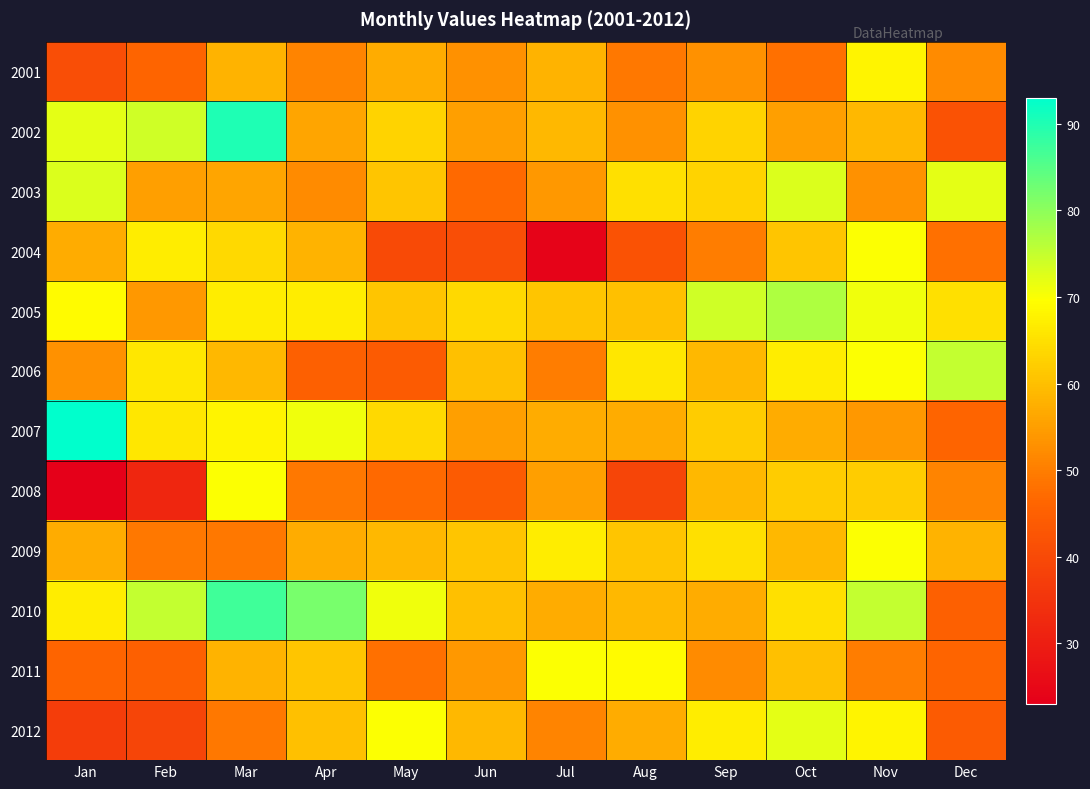

At Jan, list the series in order from largest to smallest.

2007, 2003, 2002, 2005, 2010, 2004, 2009, 2006, 2011, 2001, 2012, 2008